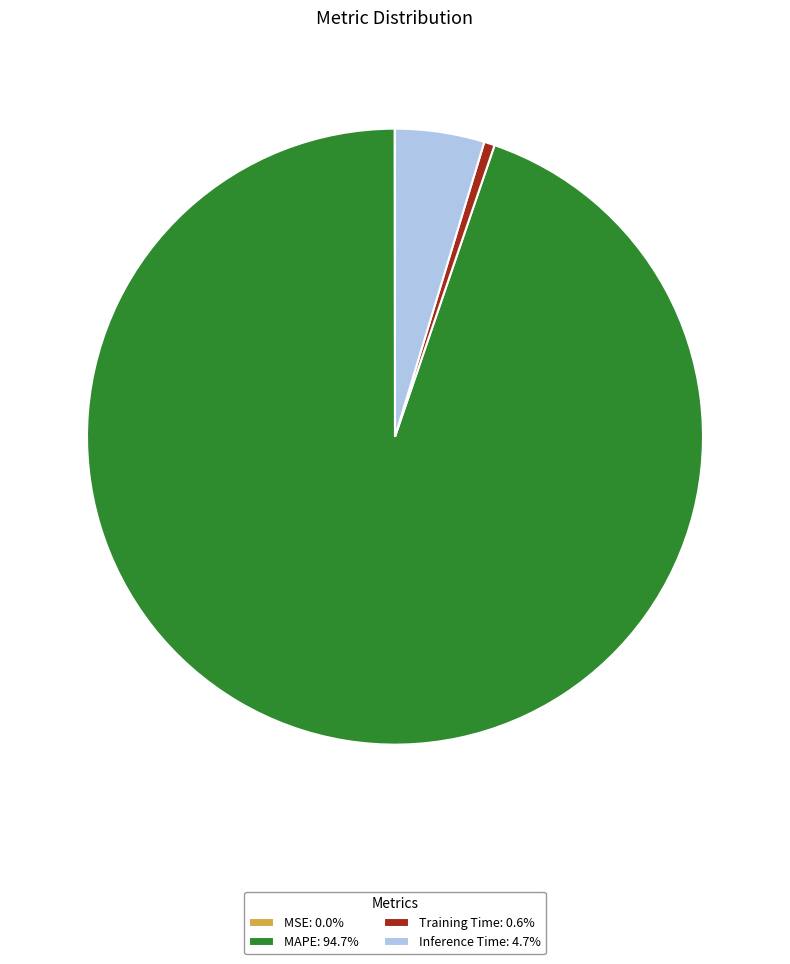

Is the sum of MAPE: 94.7% and Inference Time: 4.7% greater than half?

Yes